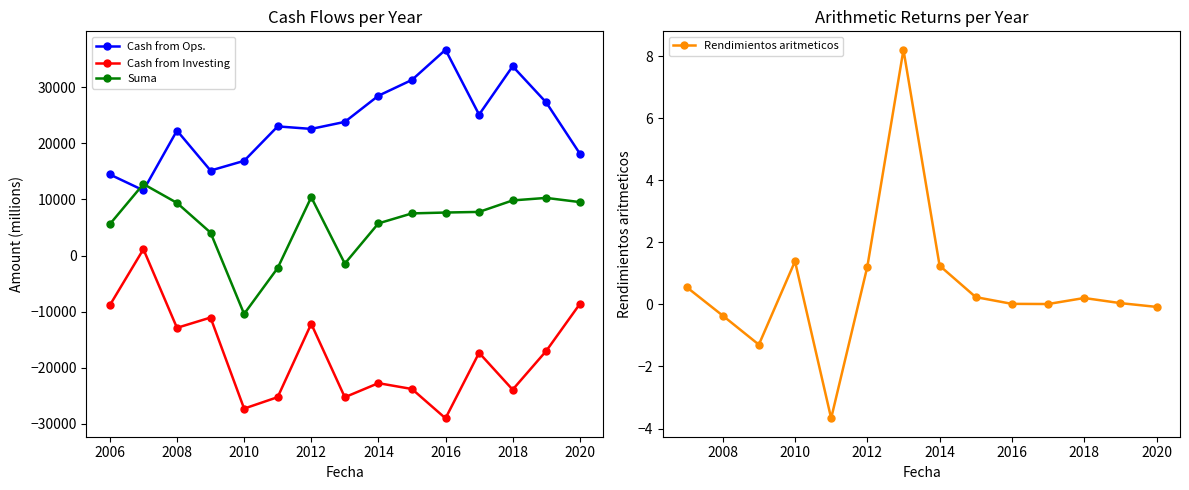

Which series has the largest total across all categories?

Cash from Ops.